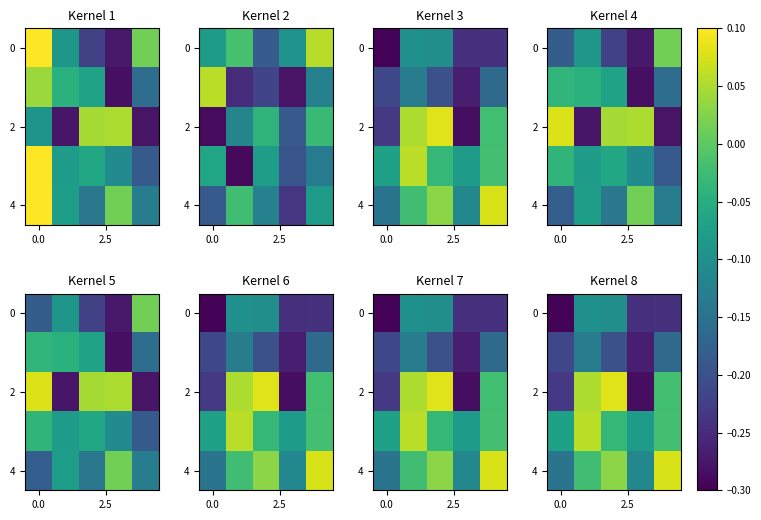

Which label corresponds to the largest value in the chart?

2